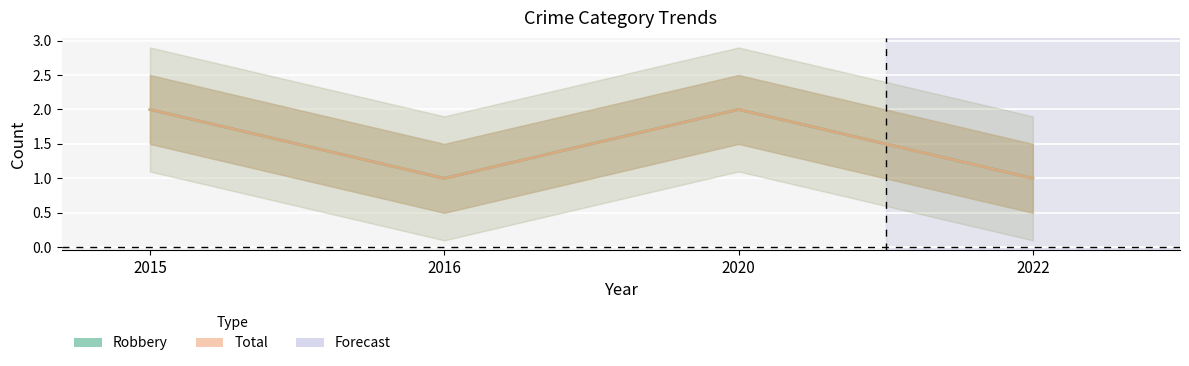

Which series has the largest total across all categories?

Robbery